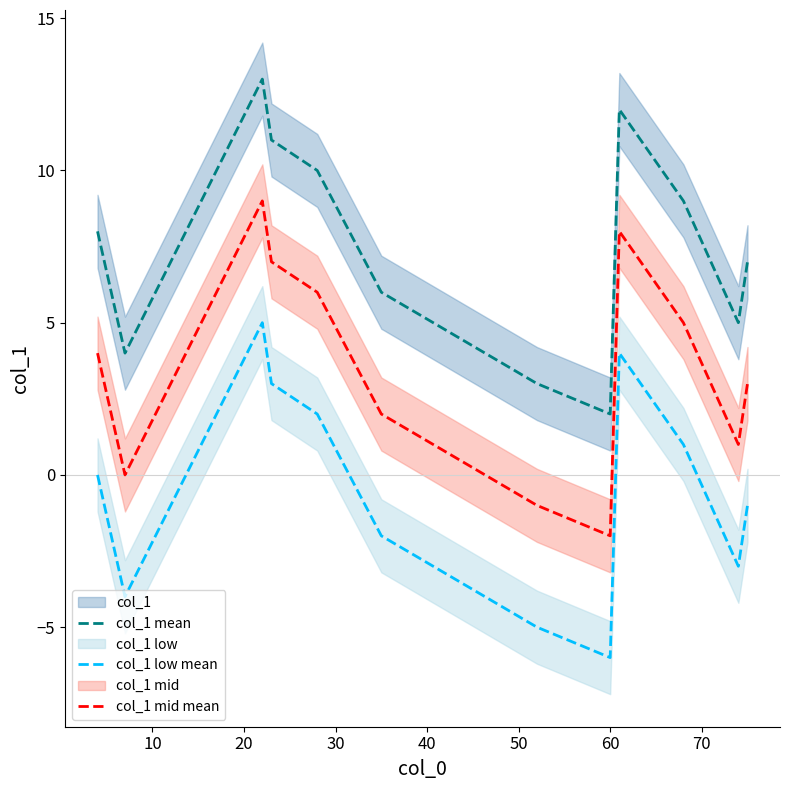

How many interior local valleys does the col_1 low mean series have?

3